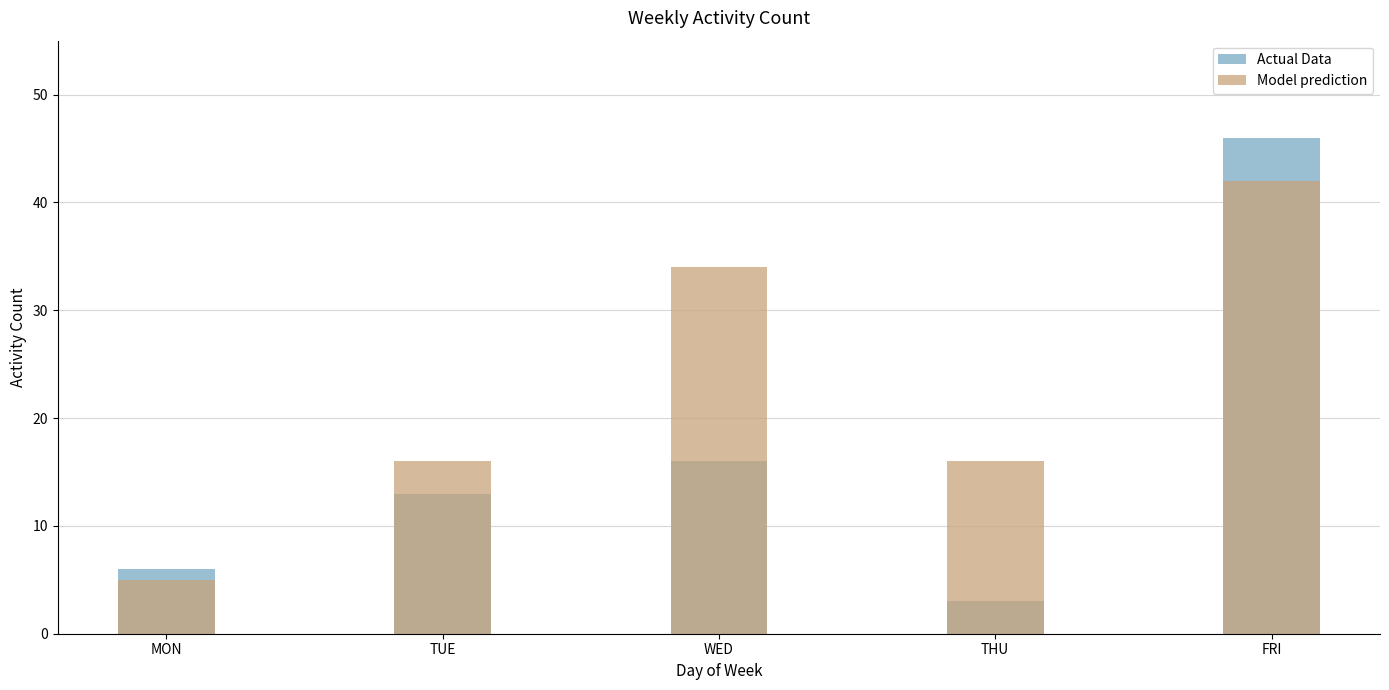

Where is Actual Data nearest to the value 24?

WED